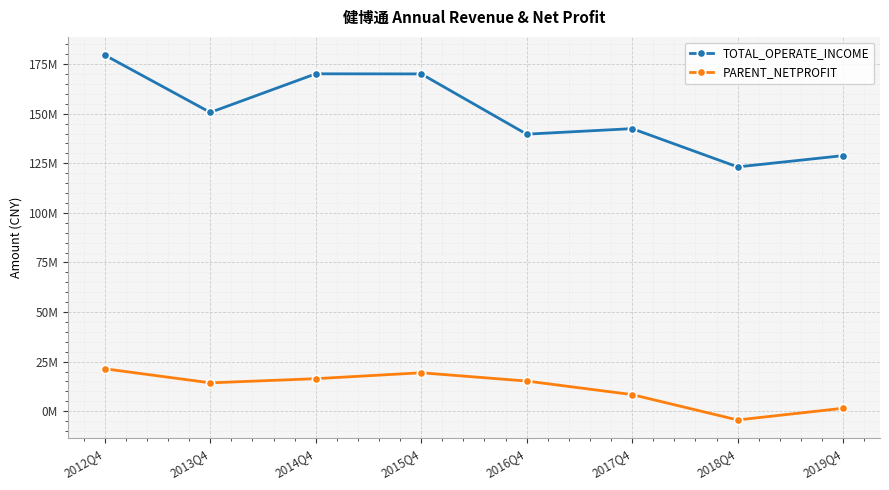

True or false: PARENT_NETPROFIT and TOTAL_OPERATE_INCOME cross at least once.

False